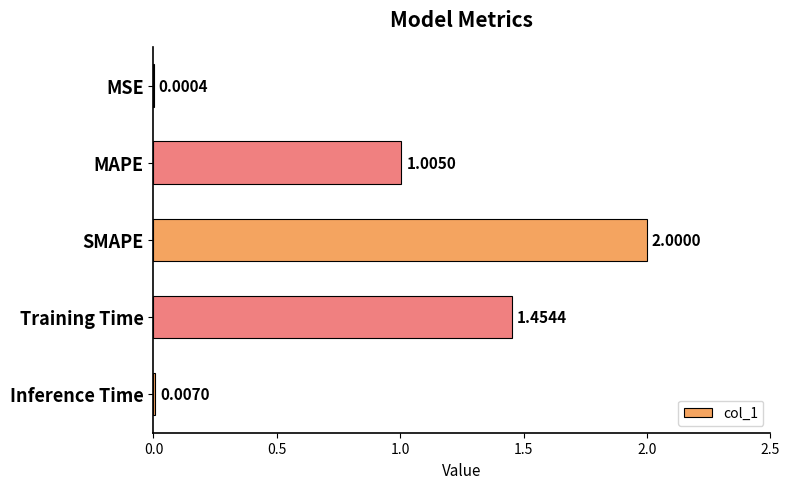

What is the maximum value shown in the chart?

2.0